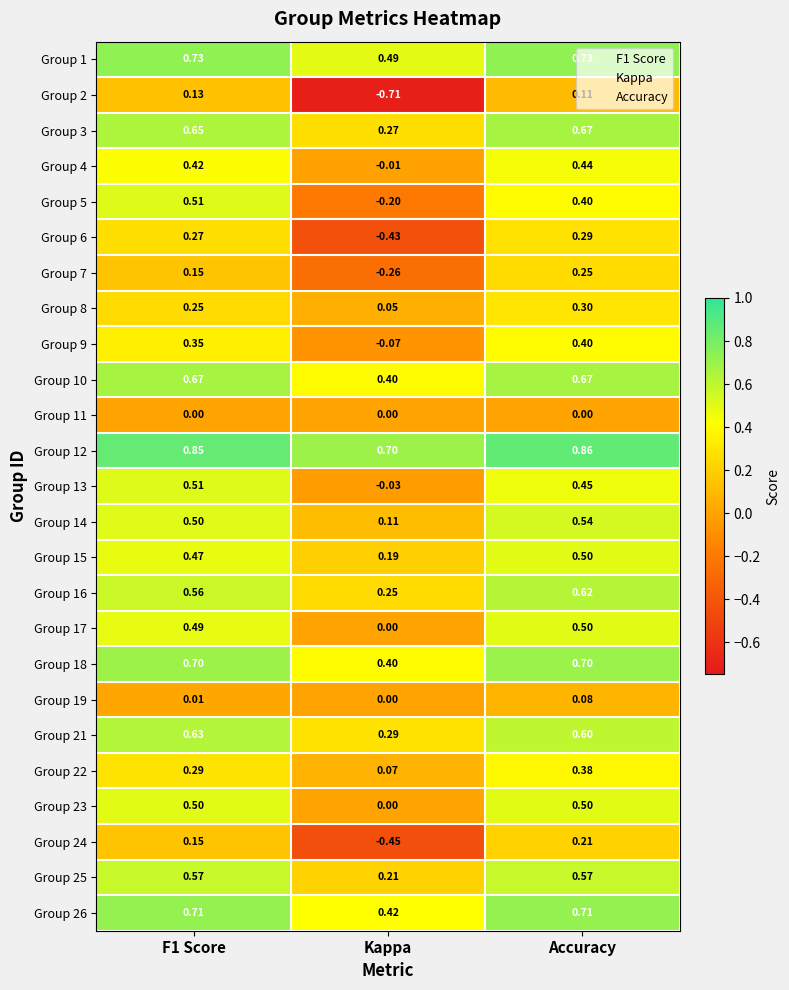

Where is Group 18 nearest to the value 0?

Kappa